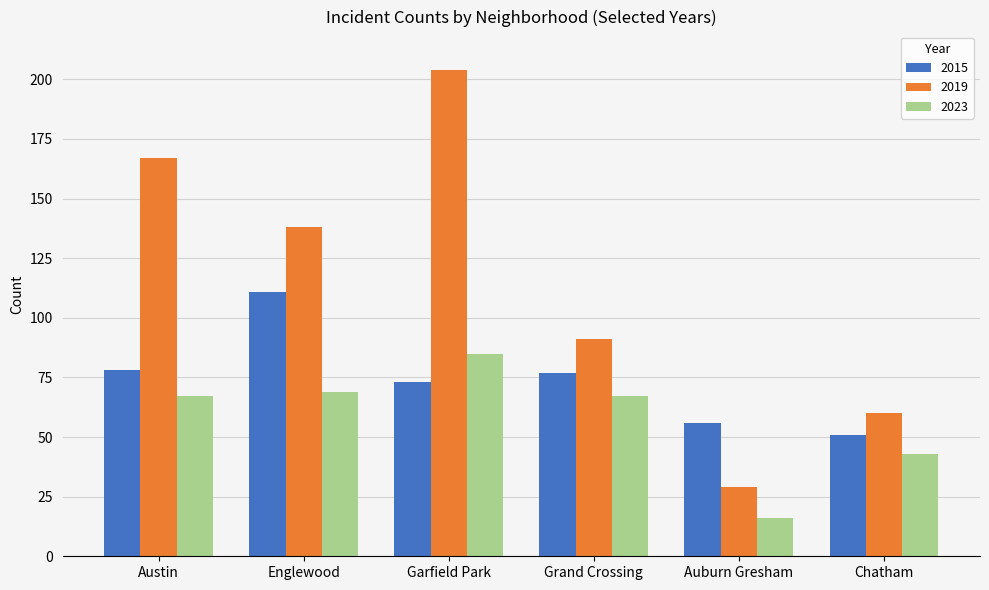

How many 2019 values are between 60 and 167?

4